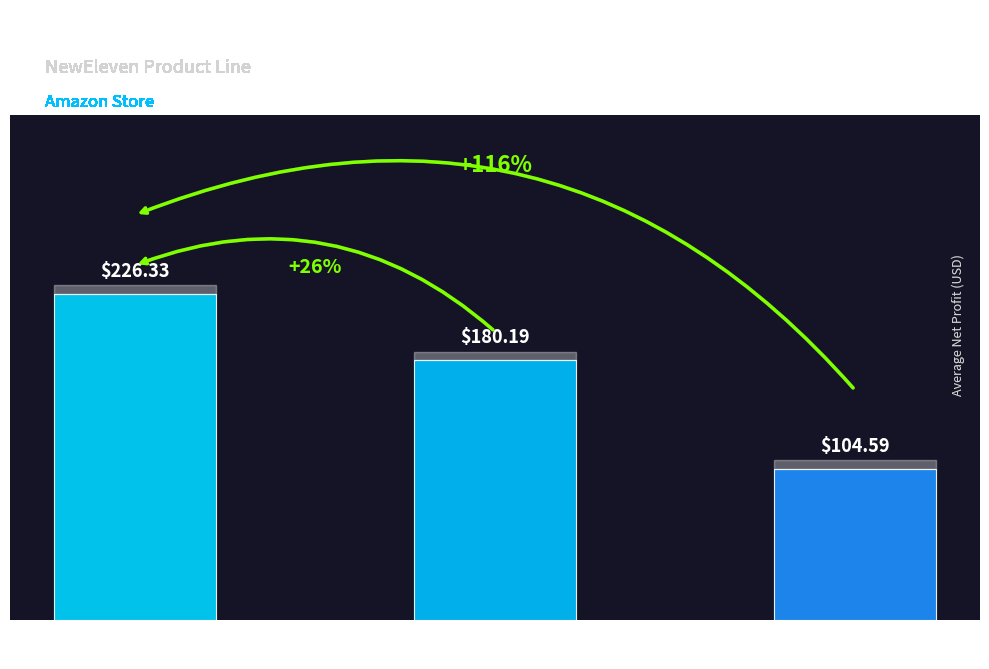

Between 50th Men
Gifts and Gifts For
Mom, which is larger?

50th Men
Gifts